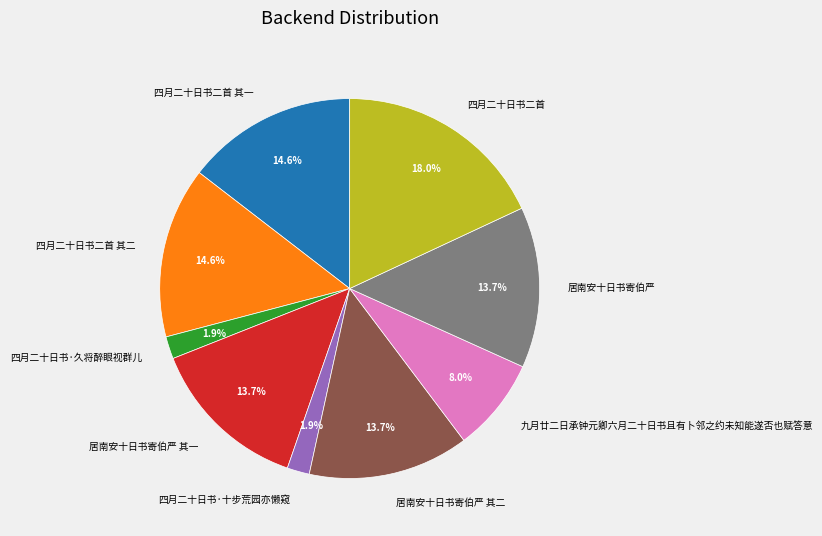

What is the largest slice in the pie chart?

四月二十日书二首